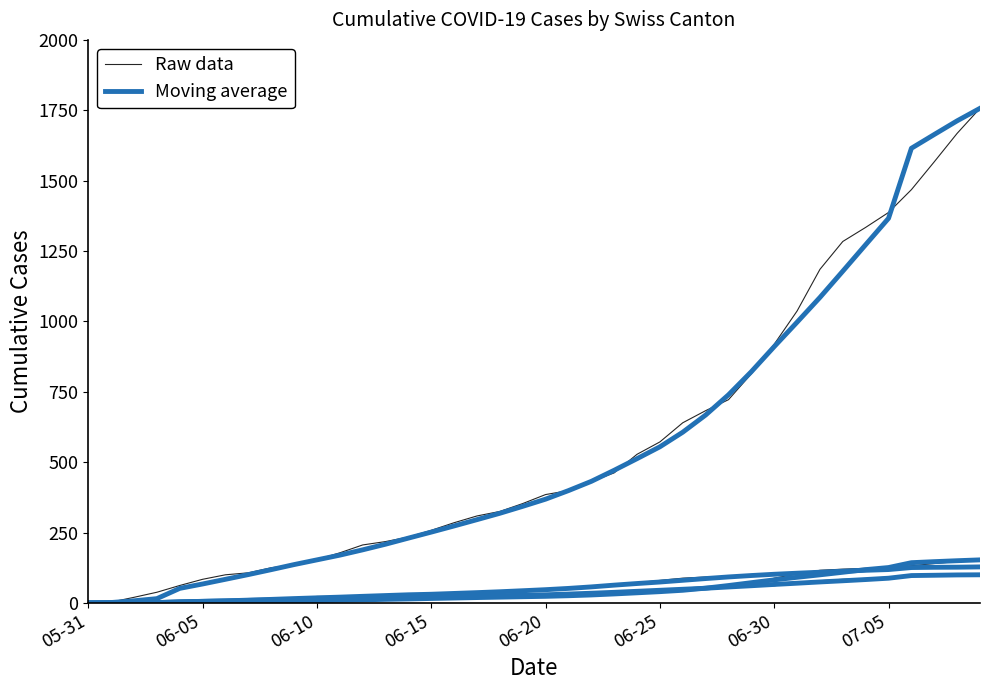

Is it true that Raw data equals 1864.3 at 34?

False